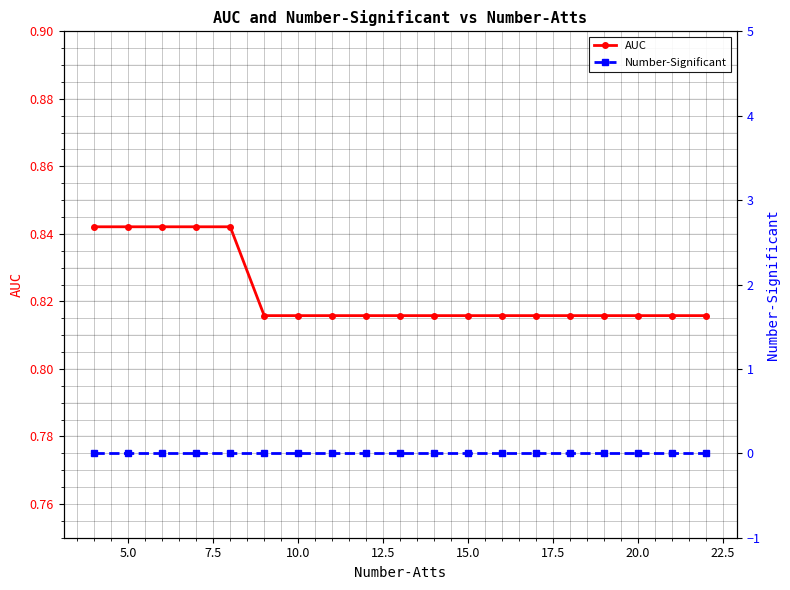

At how many categories does at least one series exceed 0?

19